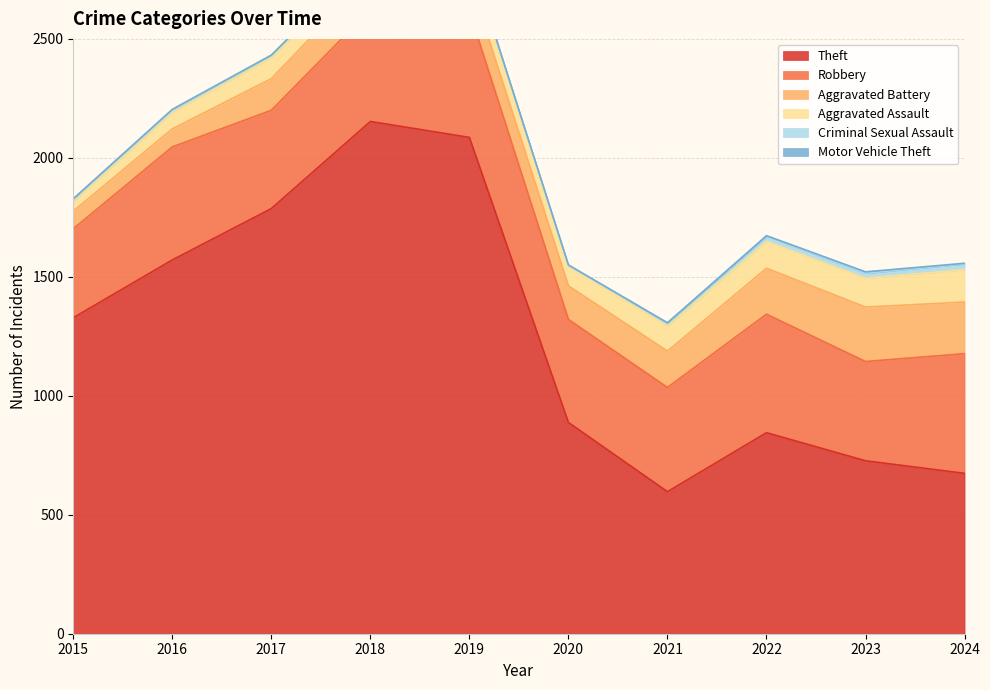

Is it true that Motor Vehicle Theft equals 0 at 2015?

False